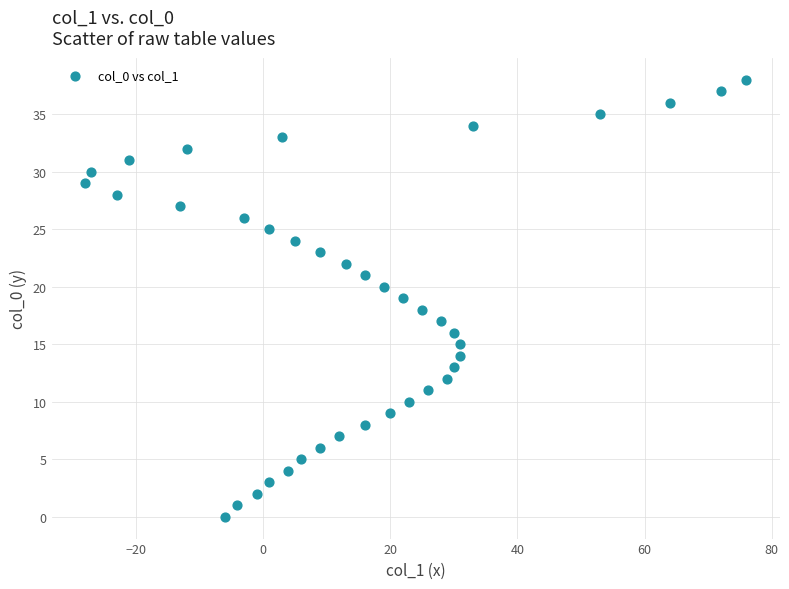

What is the range of Y values (max minus min)?

38